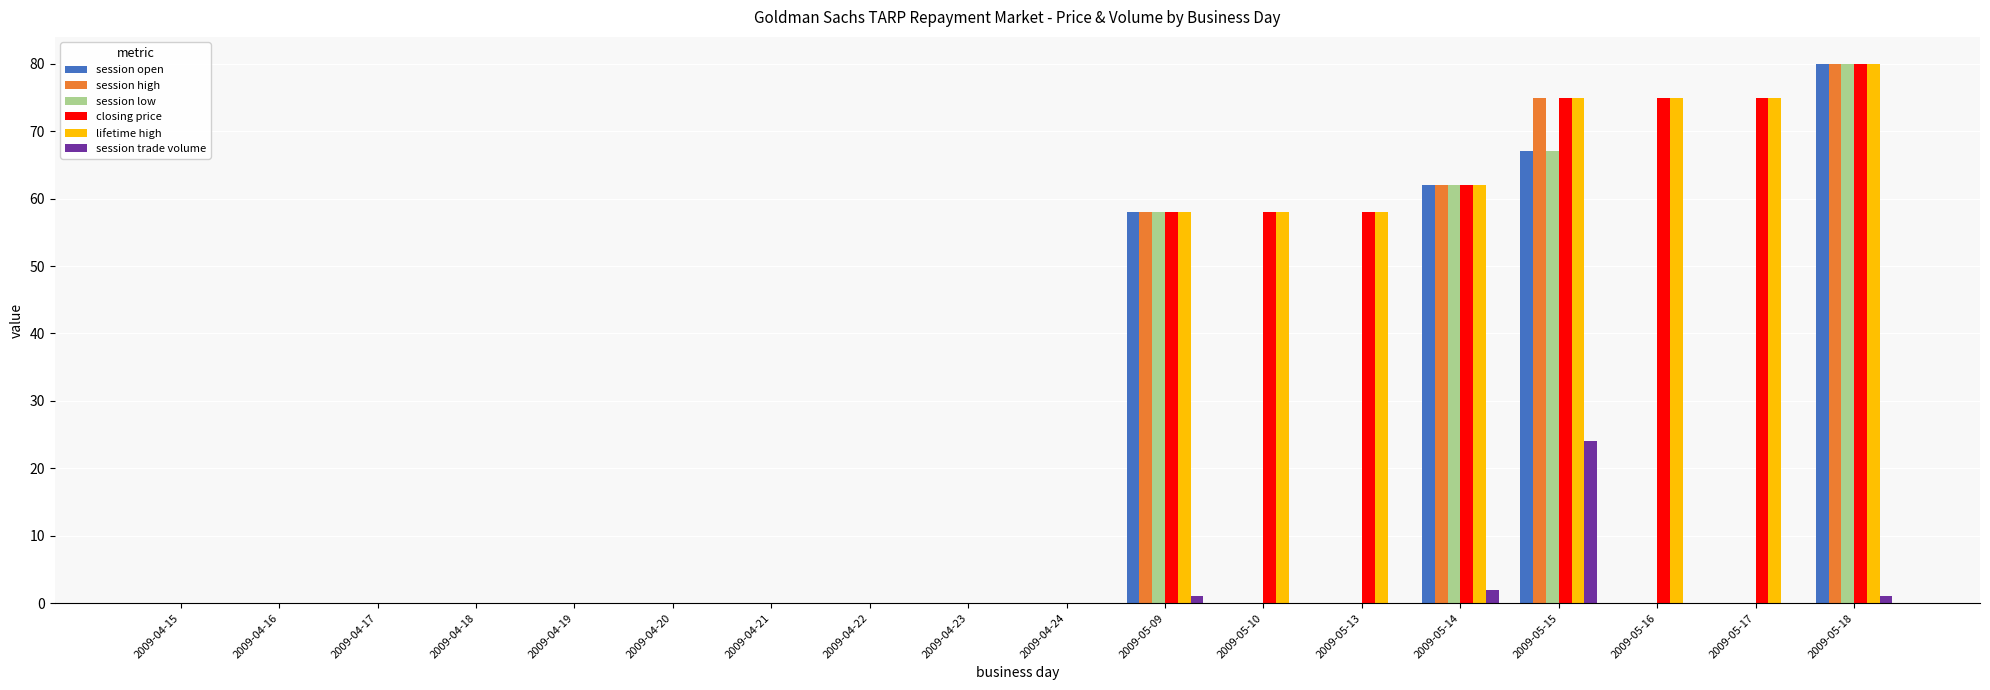

Count the number of data series in this chart.

6